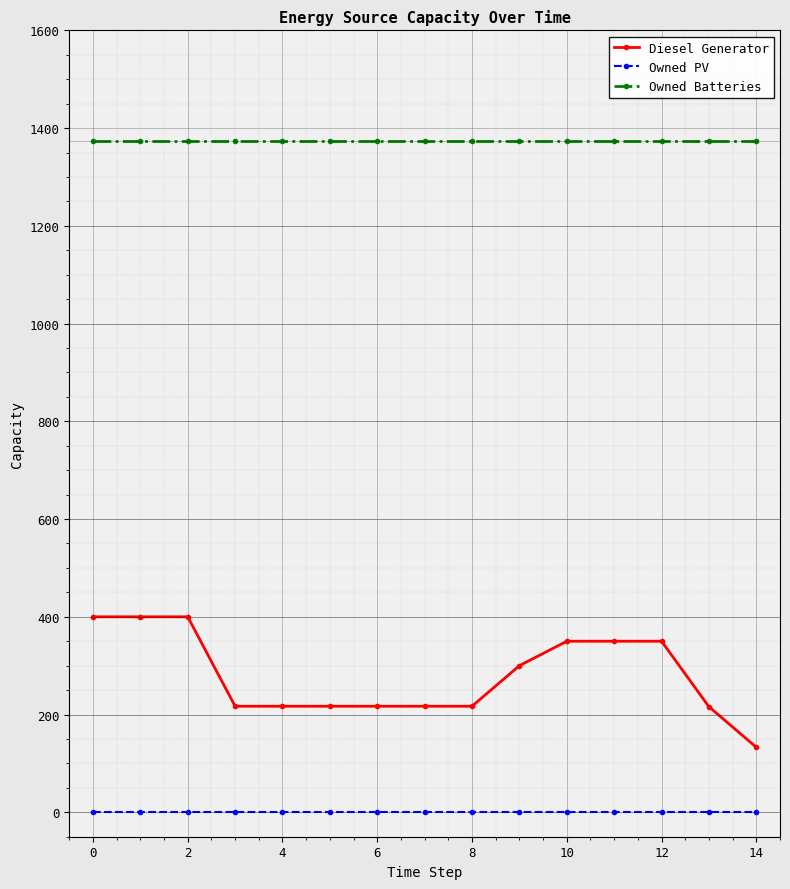

What is the value of the Diesel Generator point at the 9th from the left?

217